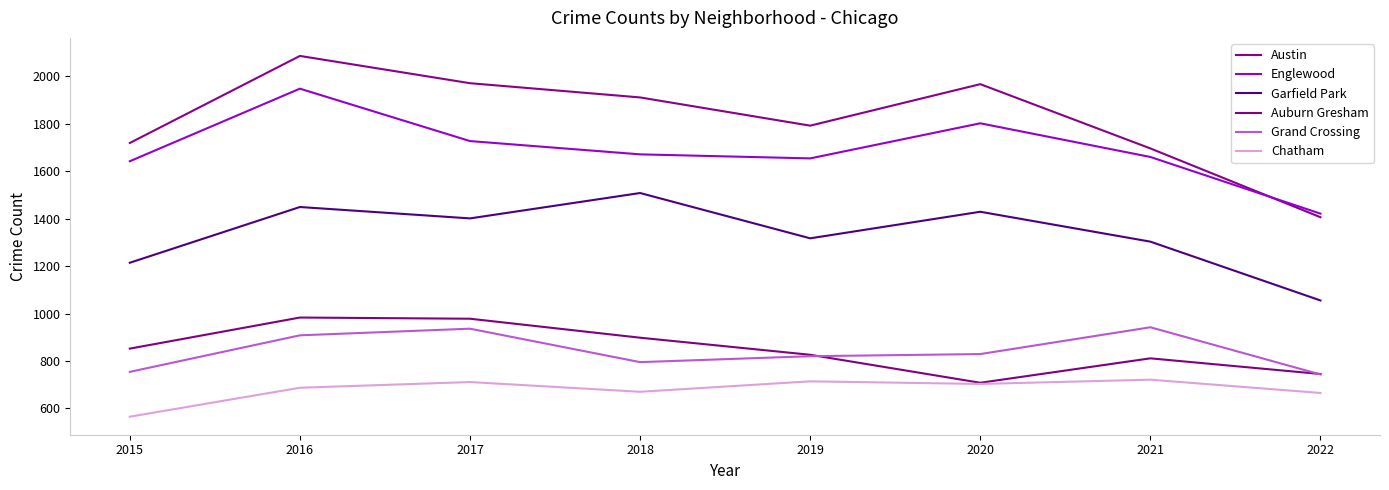

True or false: Englewood and Auburn Gresham cross at least once.

False